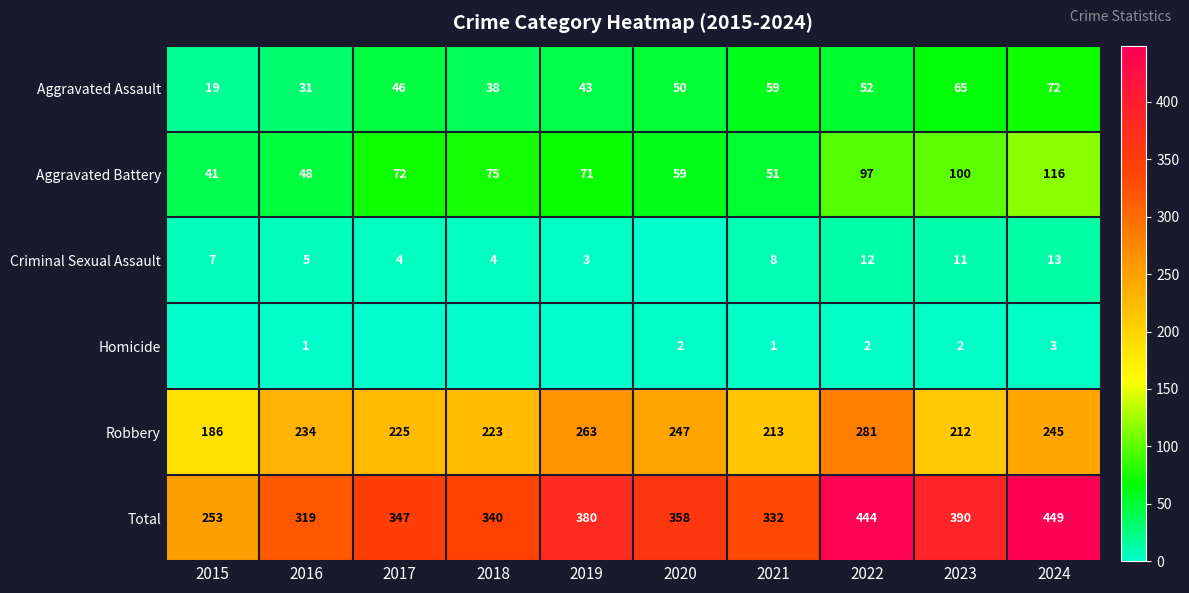

Is the value of Homicide at 2024 greater than the value of Robbery at 2021?

No